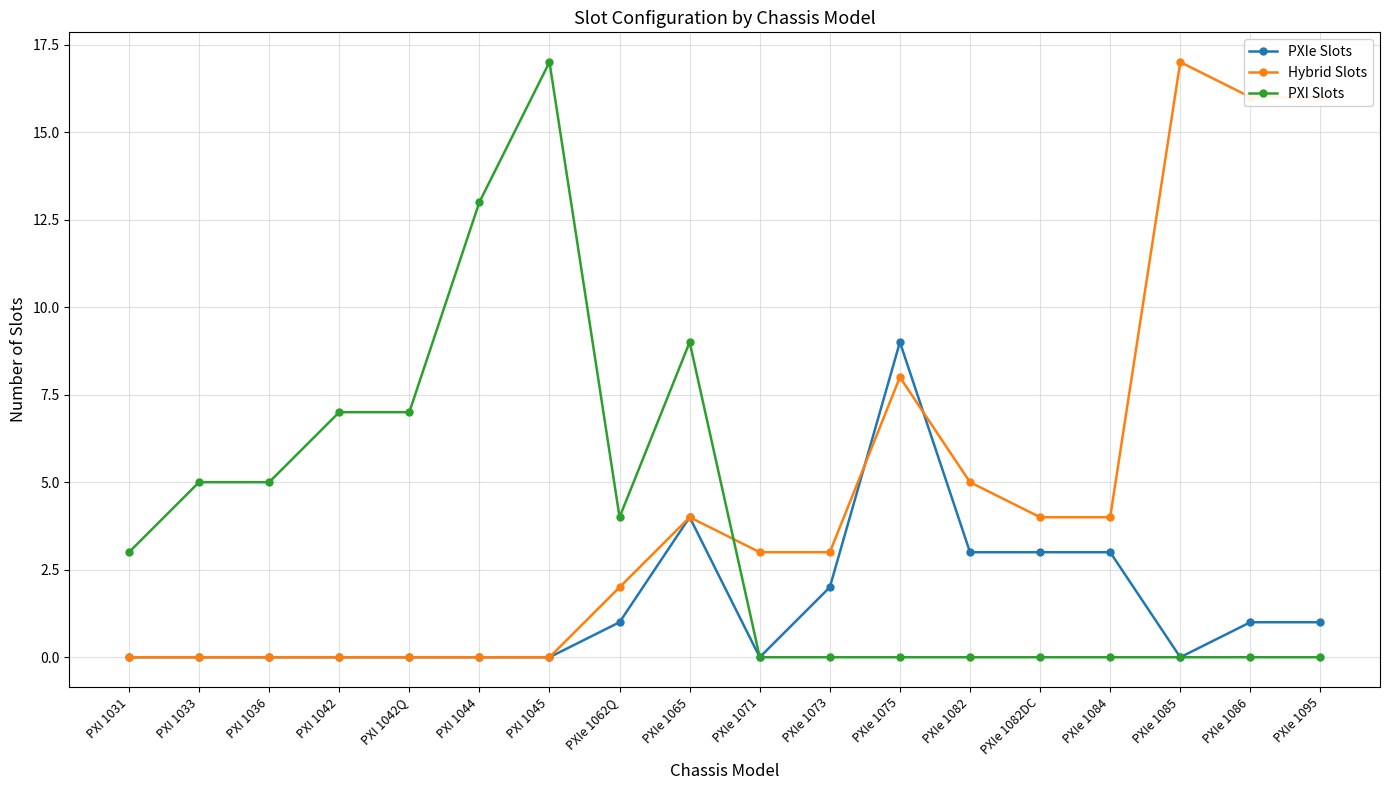

What is the approximate value of PXI Slots at PXIe 1065, to the nearest 5?

10